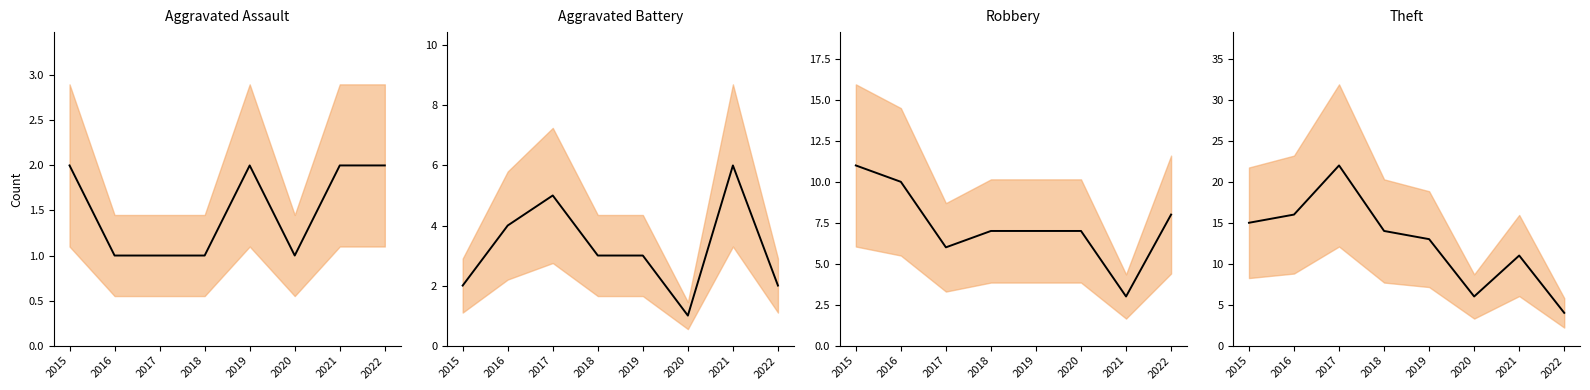

What is the lowest value of the Aggravated Battery series?

1